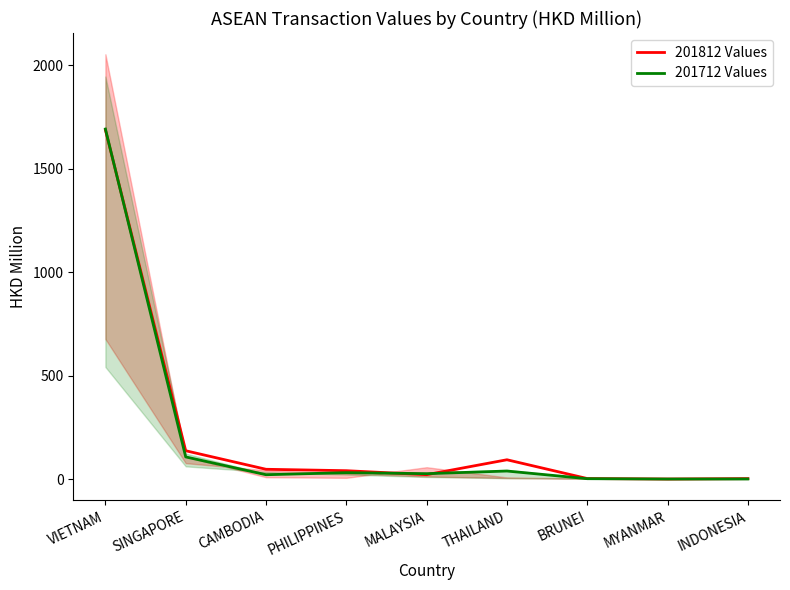

Between VIETNAM and MYANMAR, which is larger?

VIETNAM